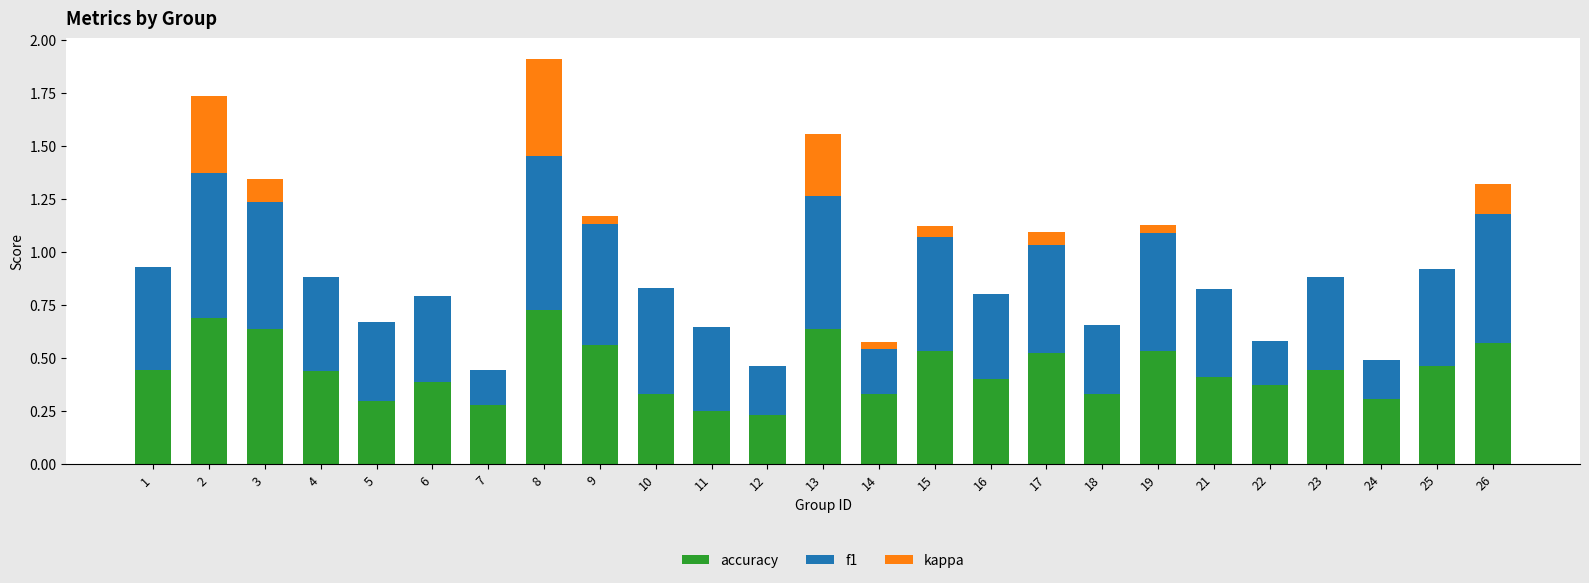

At which category is the sum across all series the highest?

8